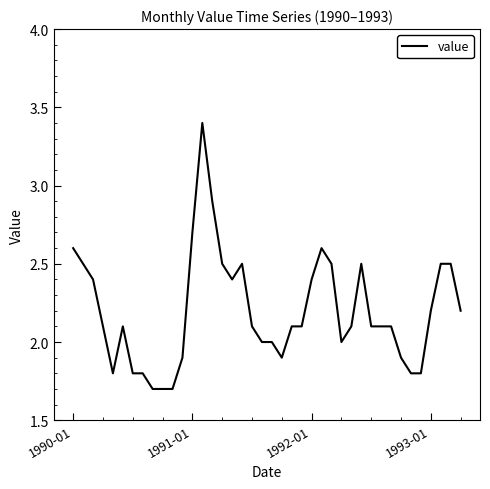

What is the difference between the maximum and minimum values?

1.7